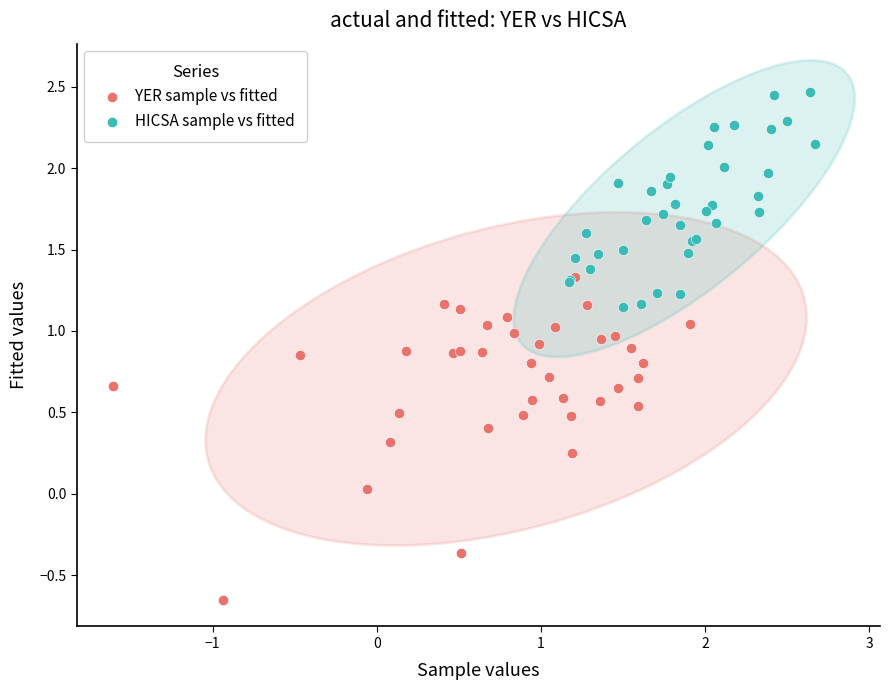

Which series reaches the maximum Y coordinate?

HICSA sample vs fitted